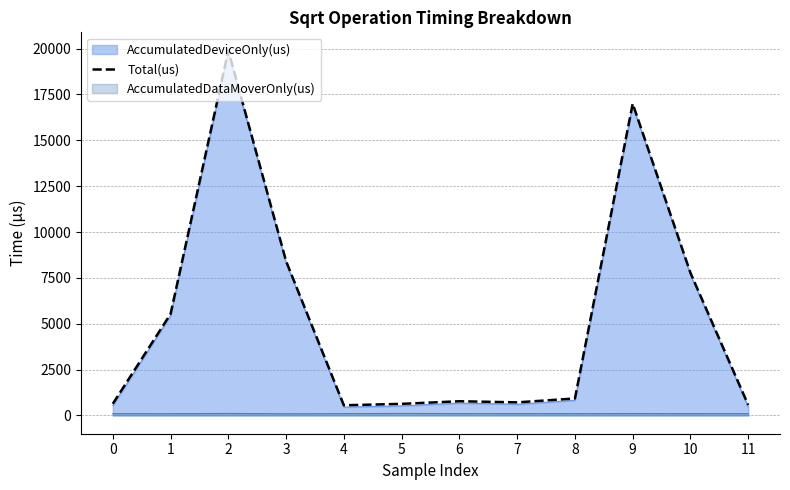

Is it true that the value at 8 is 927?

True